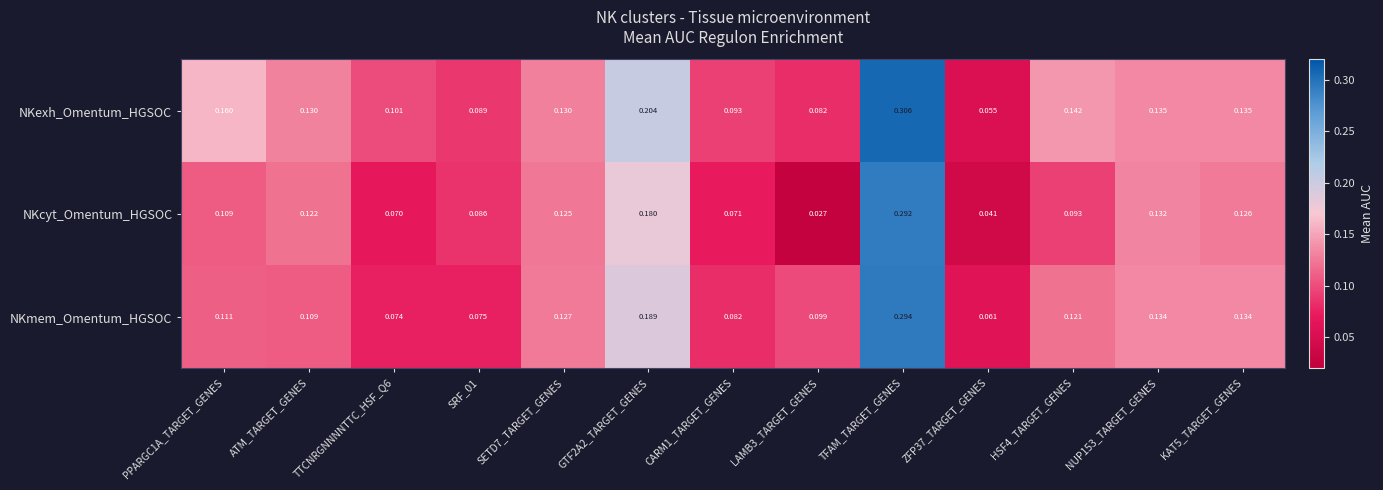

List the series in order of their peak value, lowest first.

NKcyt_Omentum_HGSOC, NKmem_Omentum_HGSOC, NKexh_Omentum_HGSOC